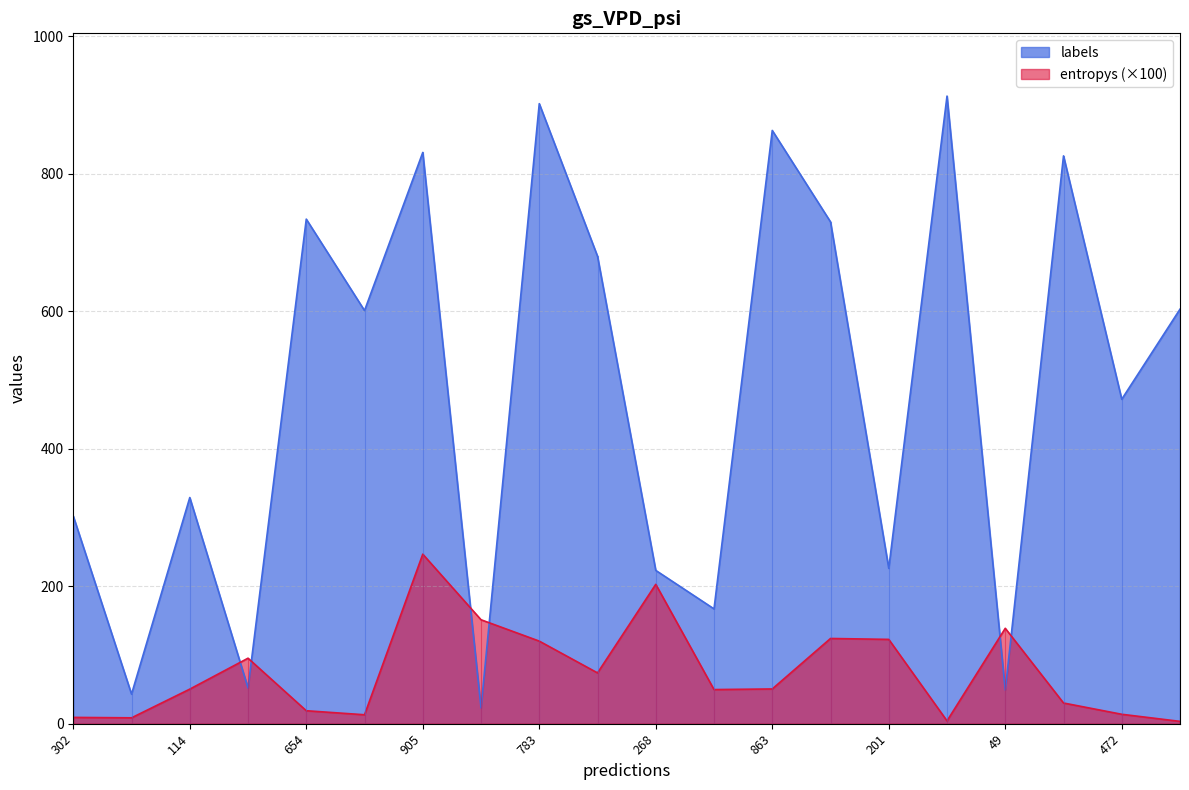

What is the label of the 20th point from the left?

19